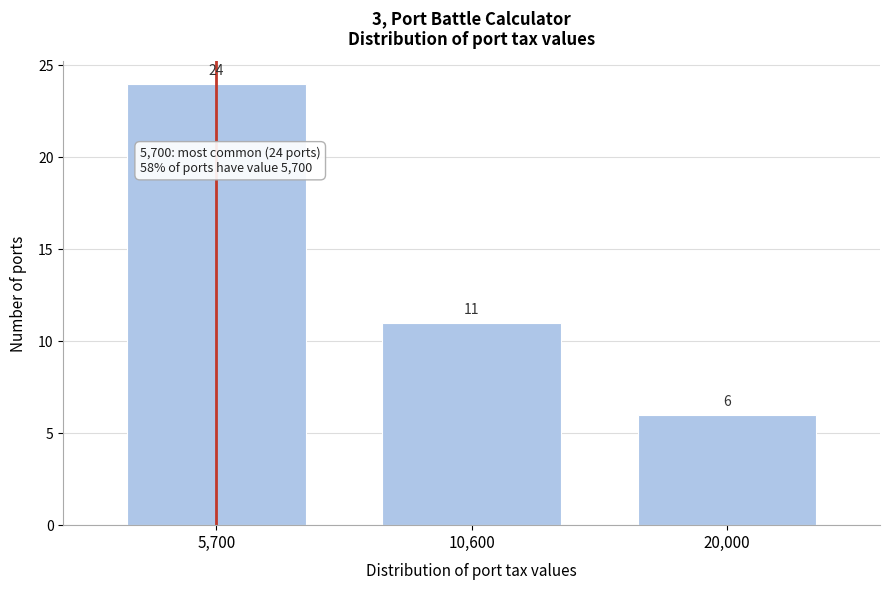

Reading left to right, transcribe all the data shown in this chart.

24	11	6